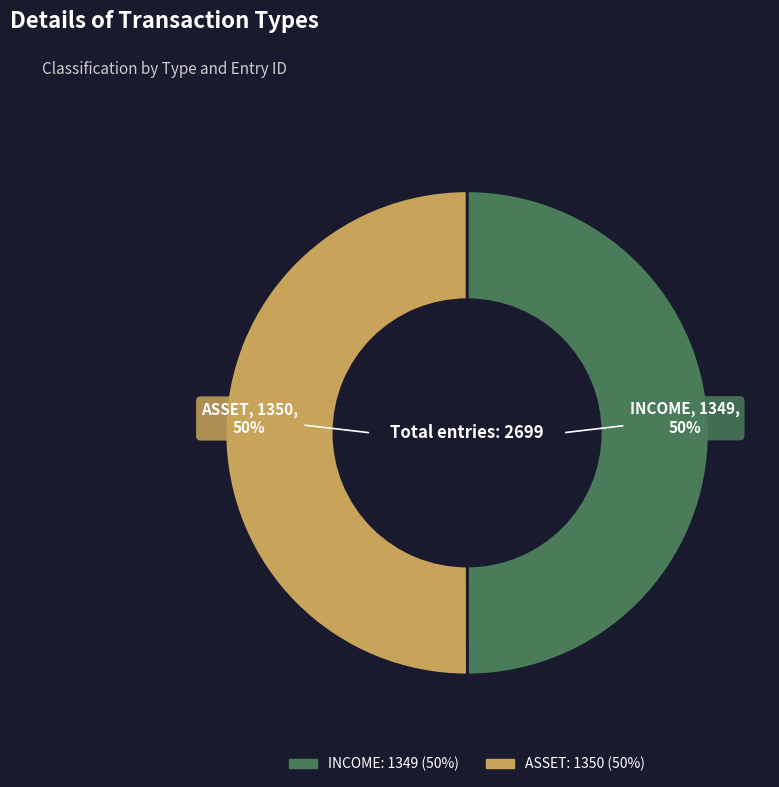

How many slices are in this pie chart?

2